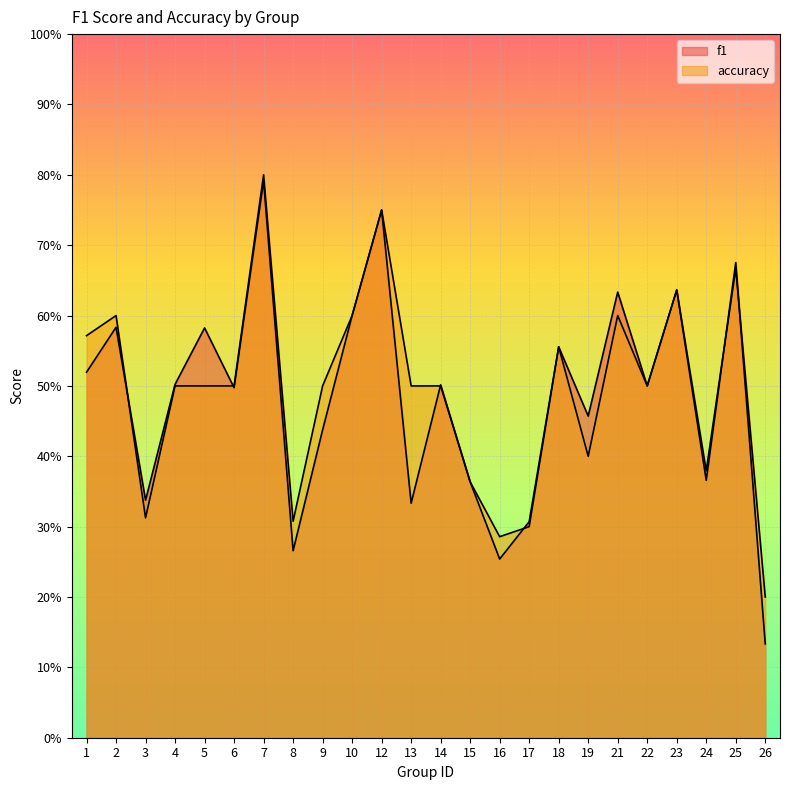

Which series has the largest range (max minus min)?

f1